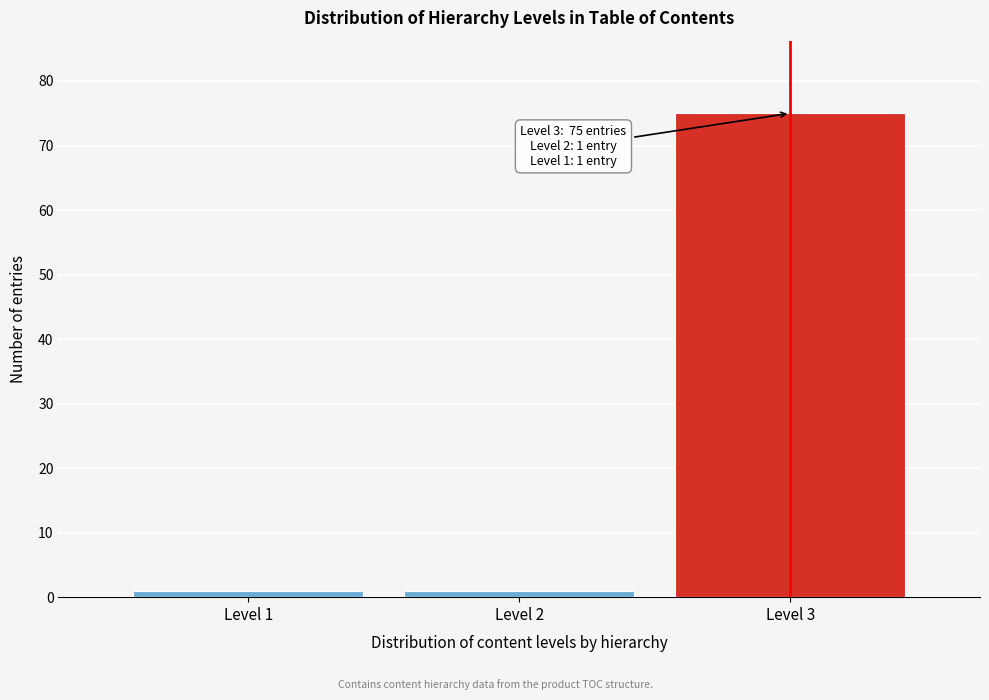

Reading left to right, list all the values displayed in this chart.

1	1	75